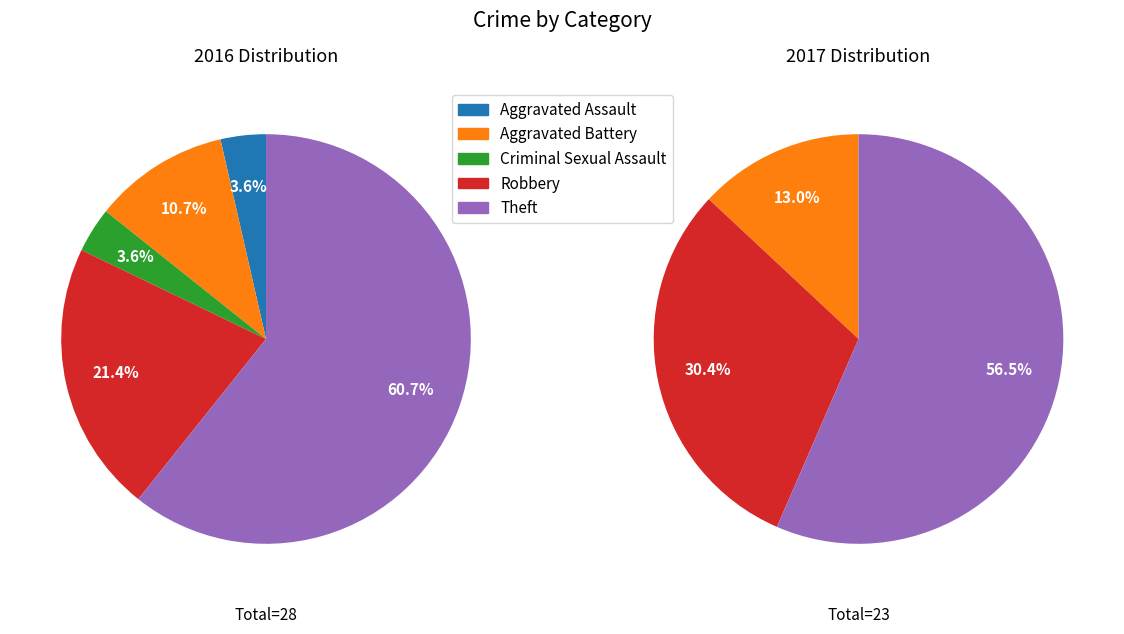

What percentage is the Aggravated Battery slice, to the nearest percent?

11%